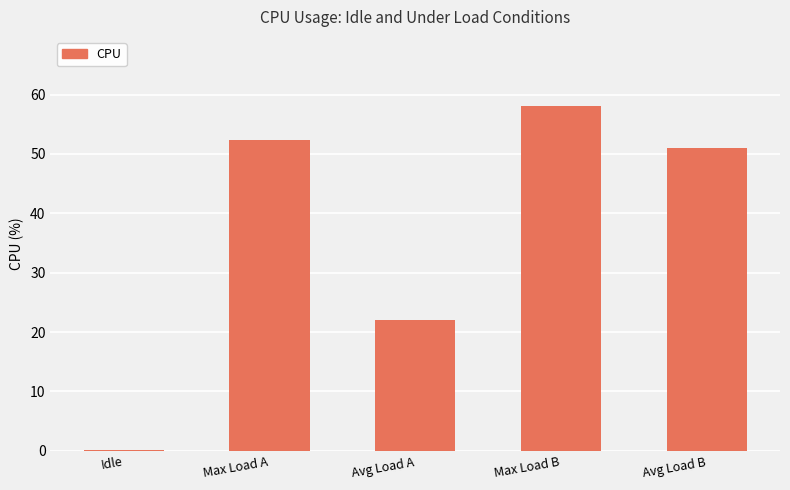

Is it true that the value at Avg Load A is 22.0?

True